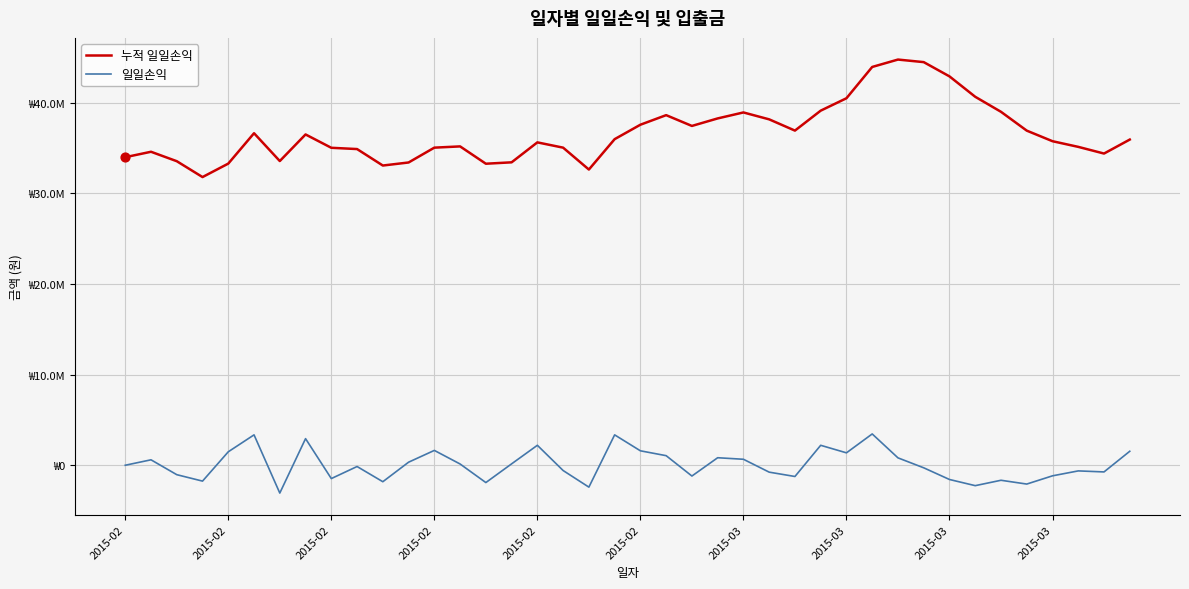

What are all the series names shown in the legend?

누적 일일손익, 일일손익